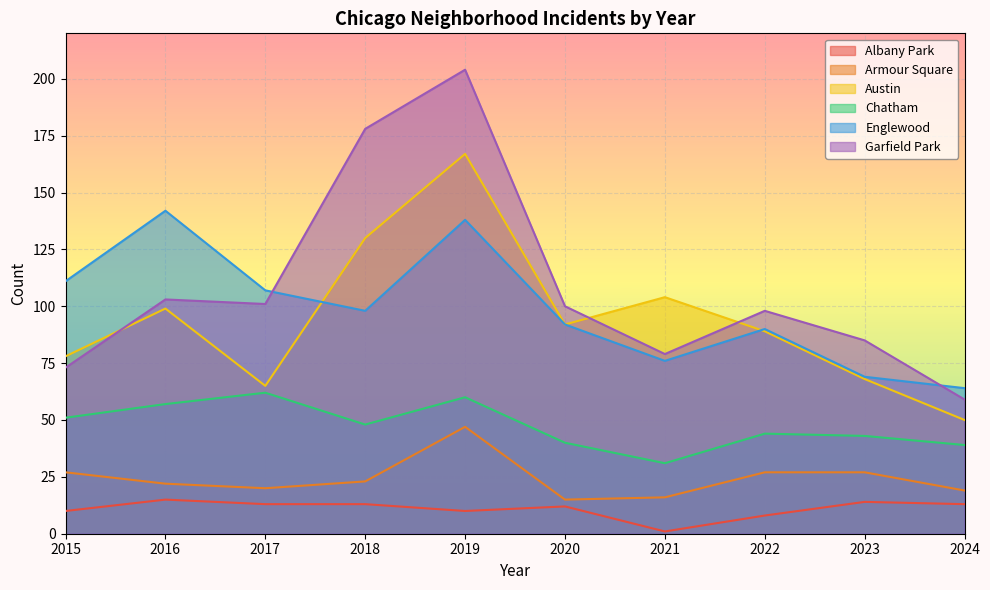

The Englewood series shows 106 at 2023. True or false?

False